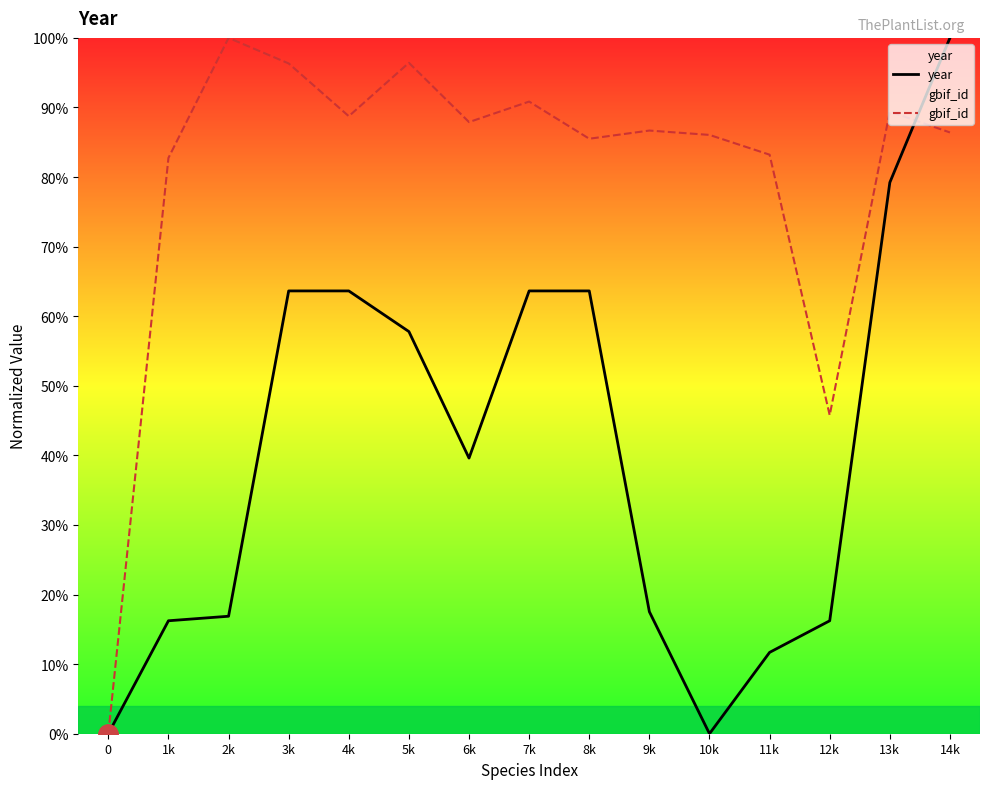

Which series changed the most between 8k and 13k?

year